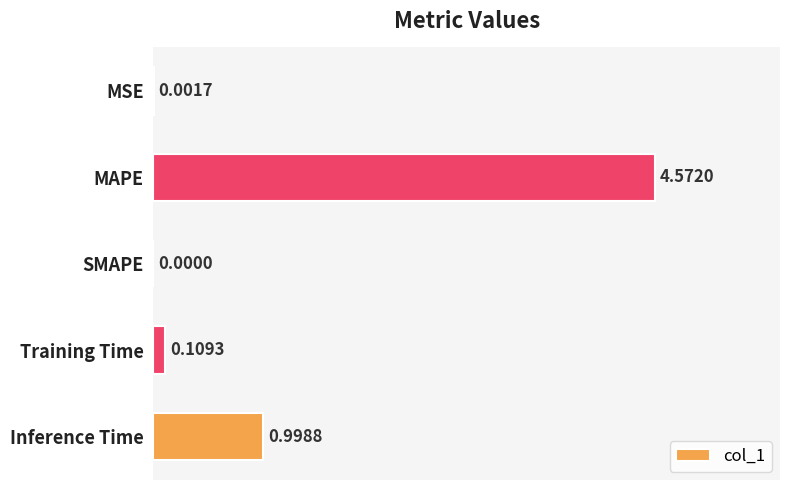

What is the sum of all values?

5.7